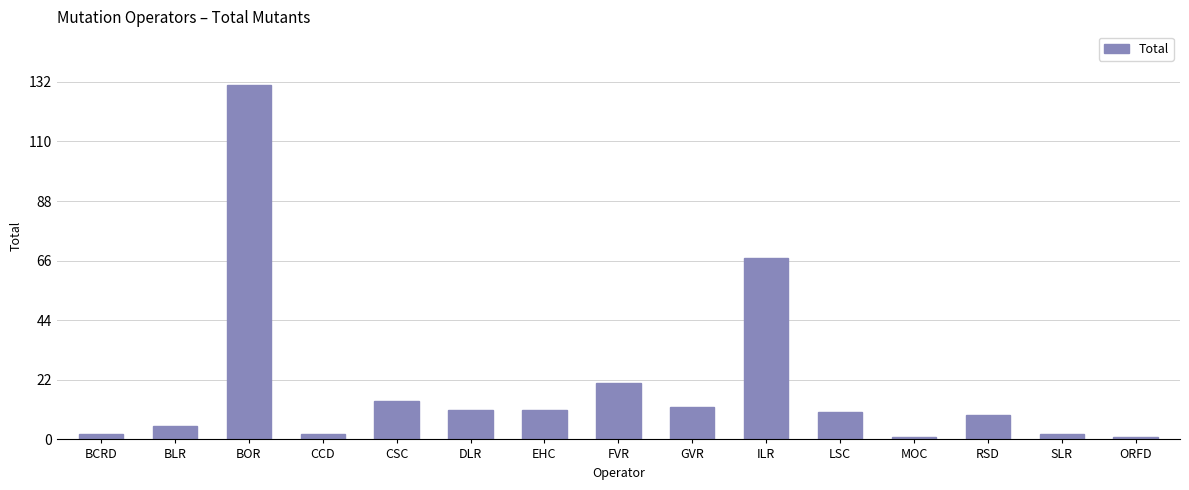

How many data points does each series have?

15